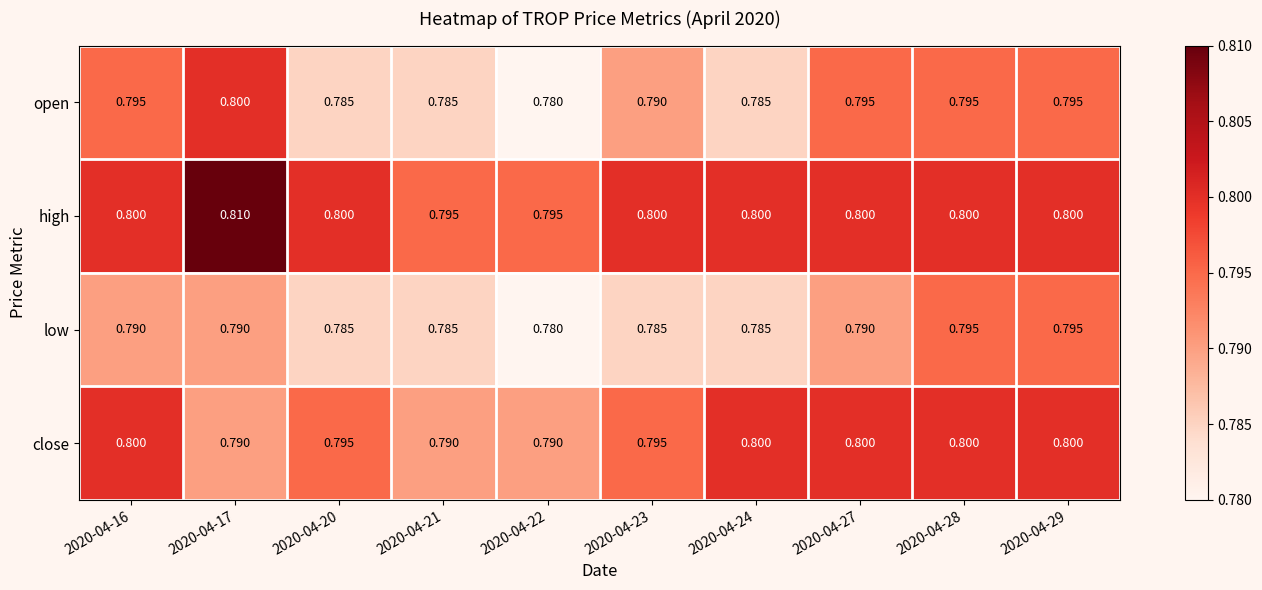

Rank the series by their average value, from highest to lowest.

high, close, open, low